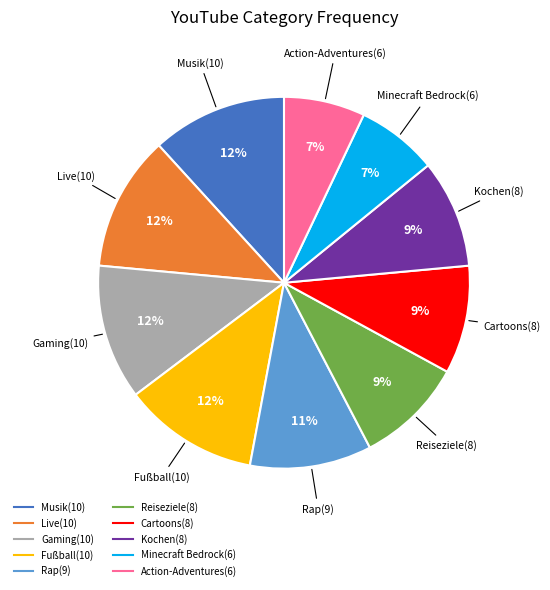

Is there a majority slice in this chart?

No